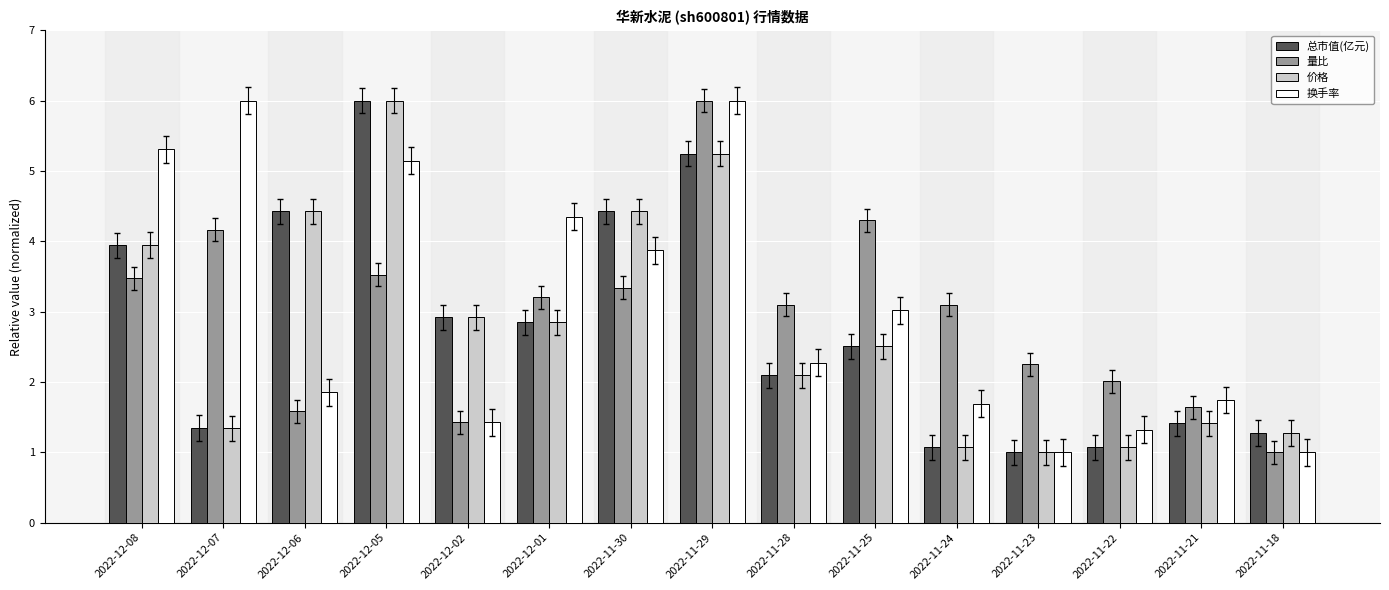

Where is 价格 nearest to the value 3?

2022-12-02